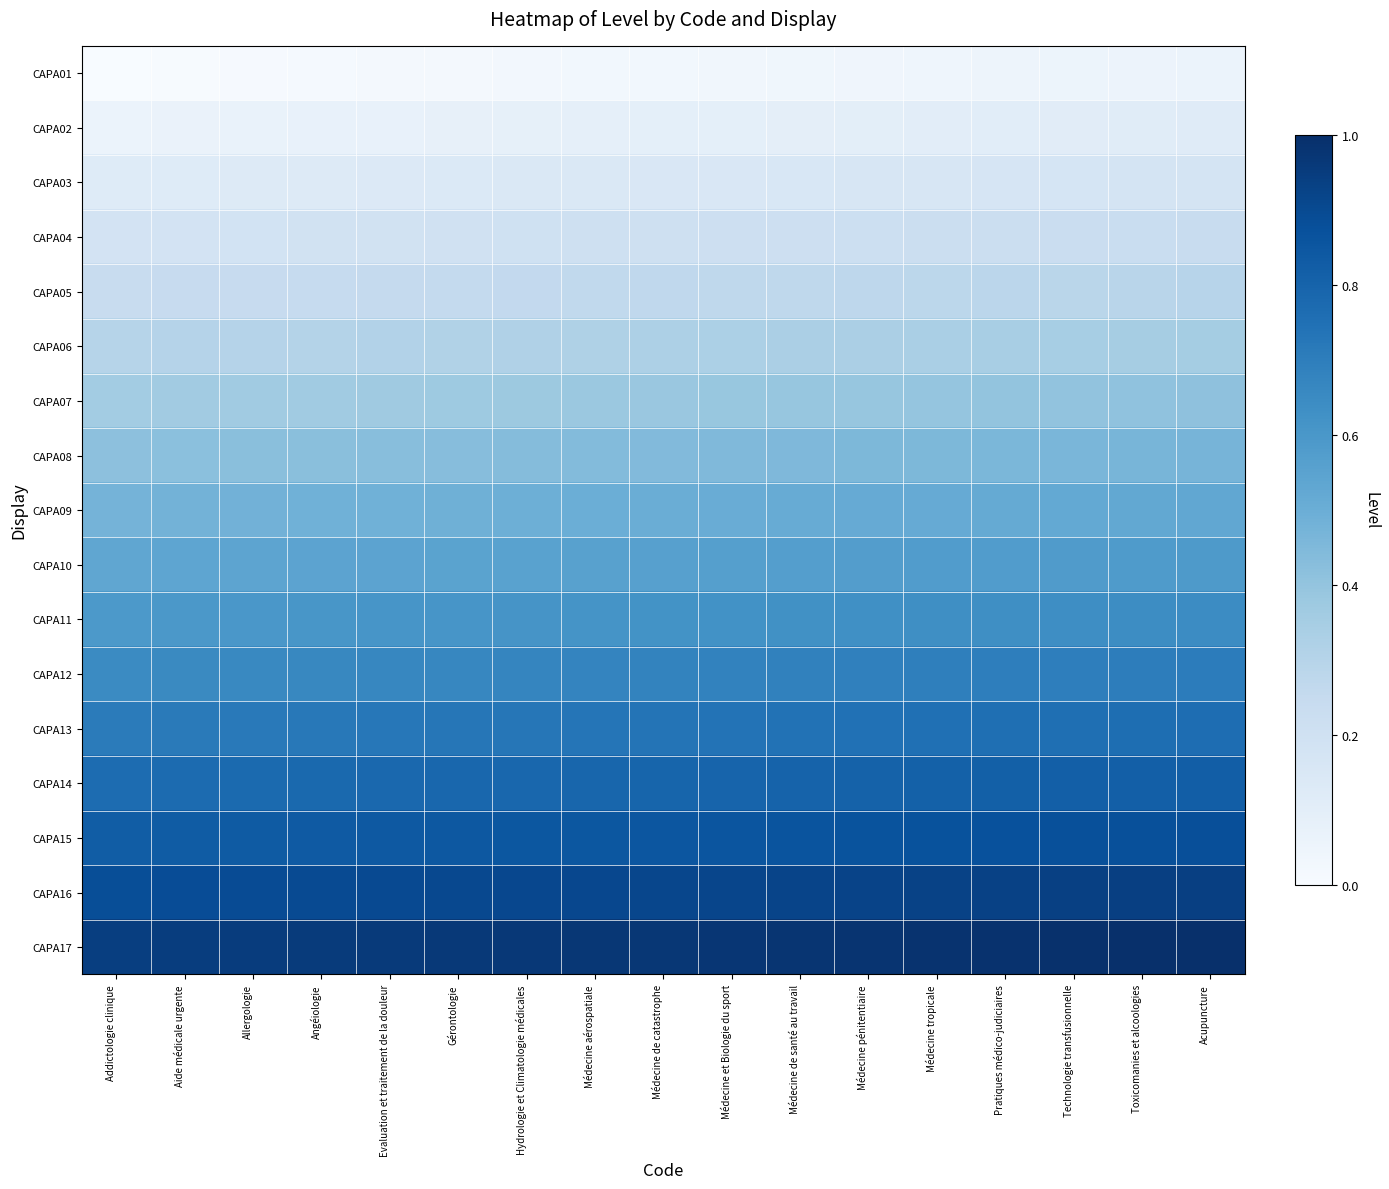

Which label corresponds to the largest value in the chart?

Acupuncture